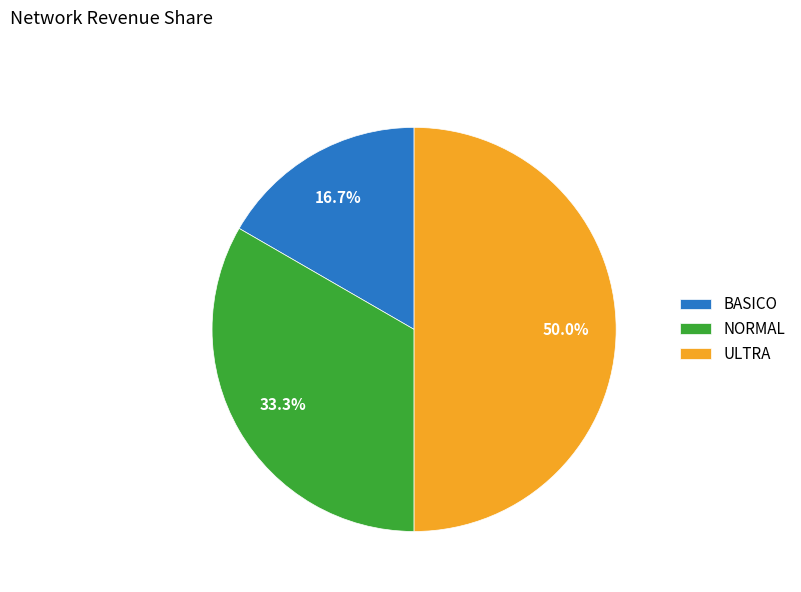

Rank the categories by value from highest to lowest.

ULTRA, NORMAL, BASICO